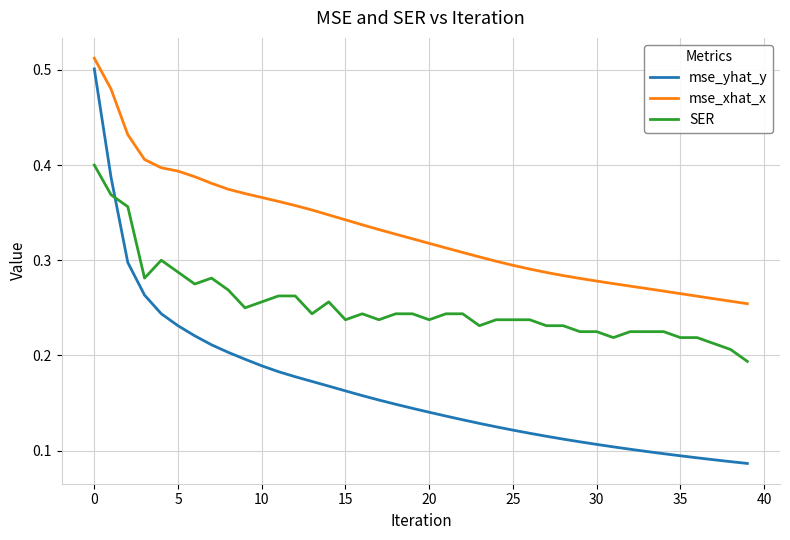

Which series has the largest total across all categories?

mse_xhat_x